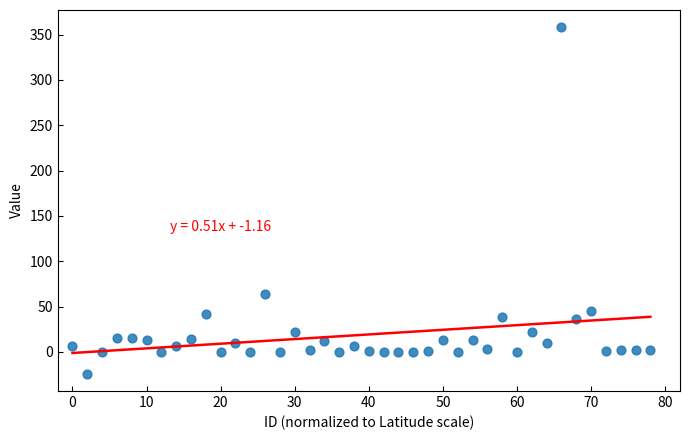

What Y value in the scatter plot is closest to 167?

64.0